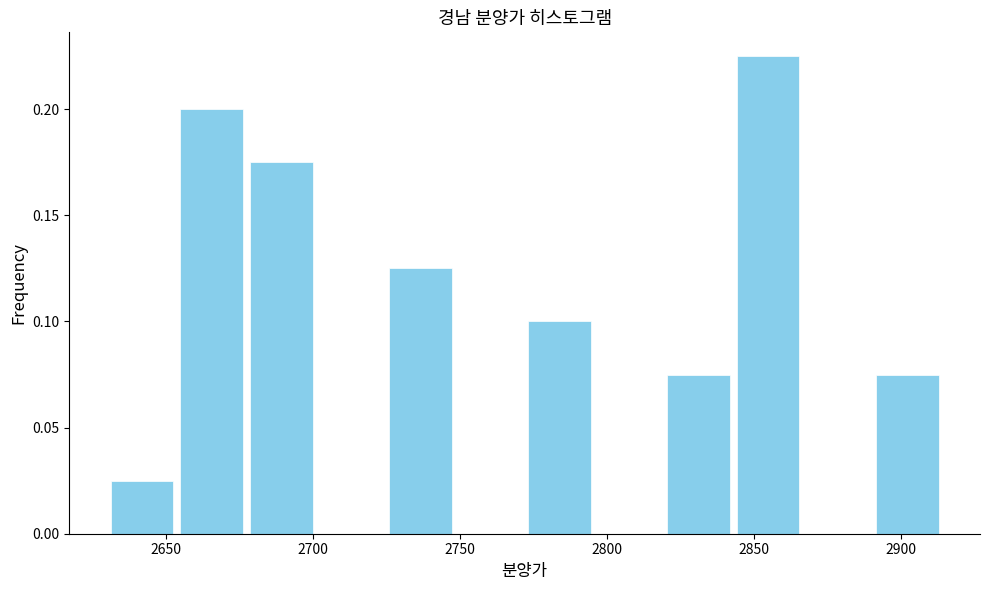

Reading left to right, transcribe this chart: for each bar, give the range it covers on the x-axis and its height. Neither the bar edges nor the heights are printed on the chart, so give them approximately, as read against the axes.

2630 to 2655: 0.025
2655 to 2675: 0.200
2675 to 2700: 0.175
2700 to 2725: 0
2725 to 2750: 0.125
2750 to 2770: 0
2770 to 2795: 0.100
2795 to 2820: 0
2820 to 2845: 0.075
2845 to 2865: 0.225
2865 to 2890: 0
2890 to 2915: 0.075